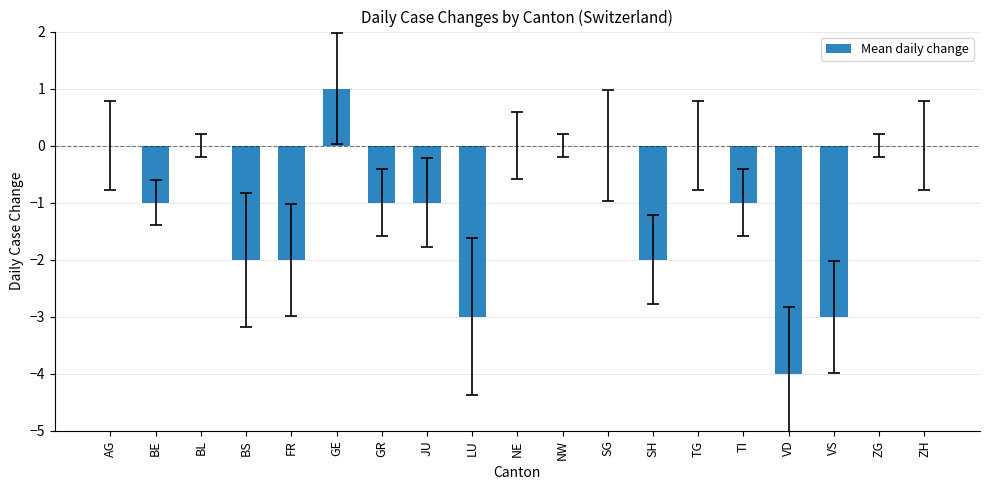

The value at LU is -3. True or false?

True